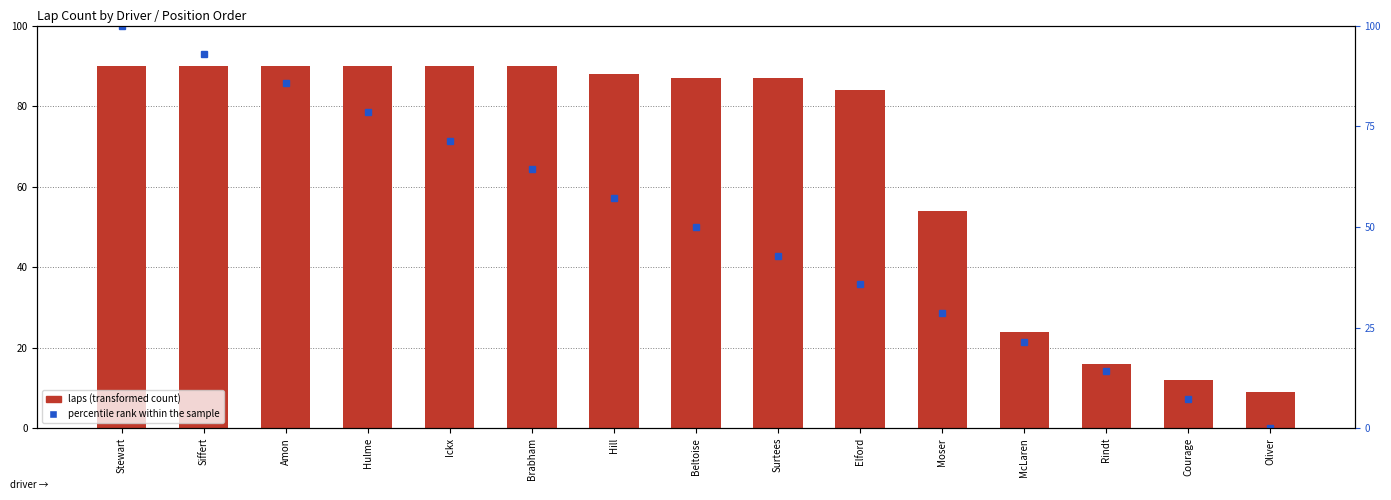

What is the total value across all series at Elford?

119.7